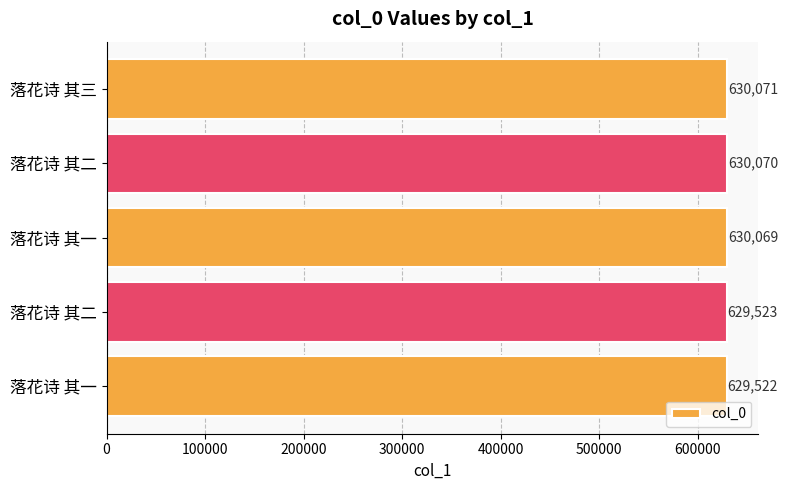

Does the chart contain any negative values?

No